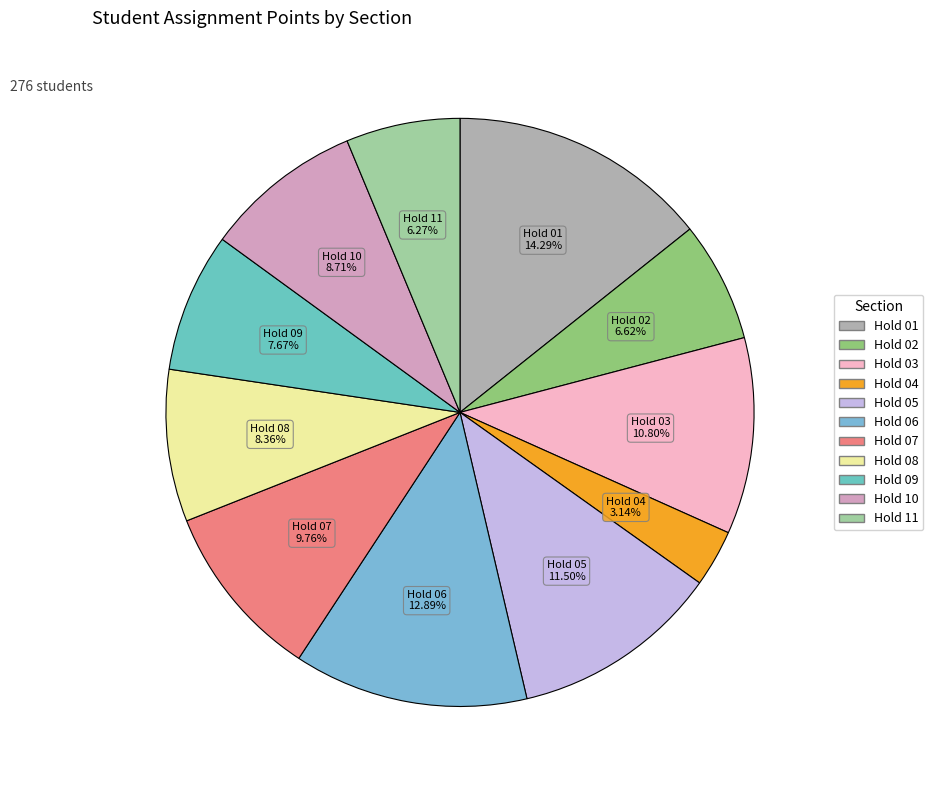

Which slice is the smallest?

Hold 04